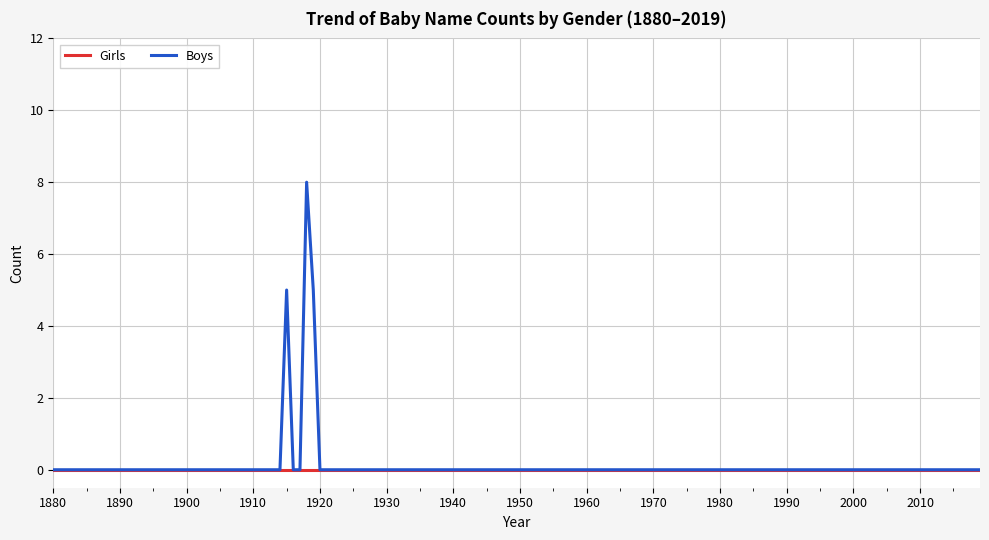

Which series has the widest spread of values?

Boys